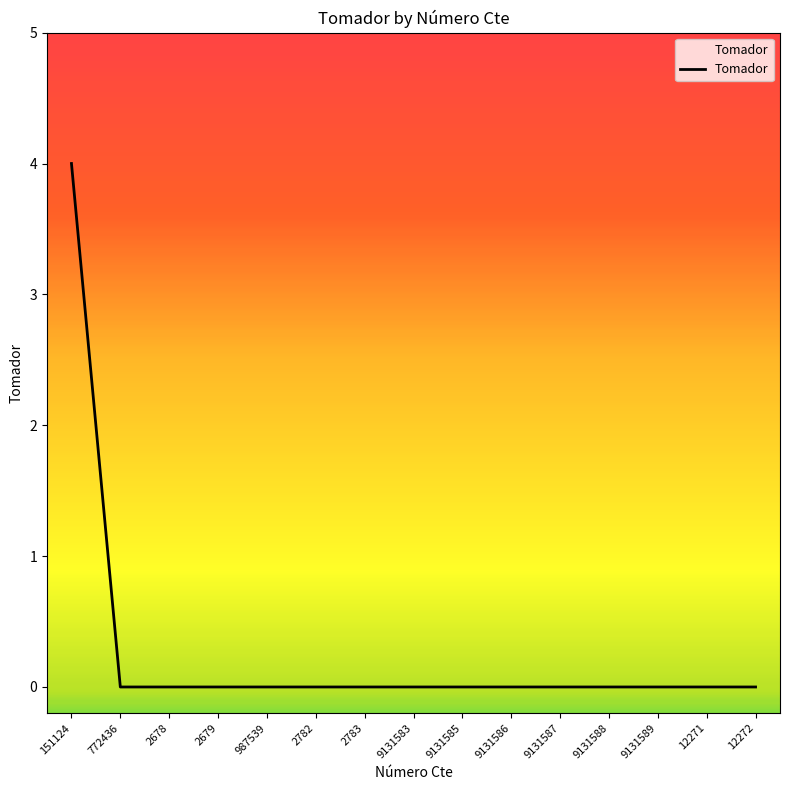

Reading left to right, what are all the values shown in this chart?

4	0	0	0	0	0	0	0	0	0	0	0	0	0	0